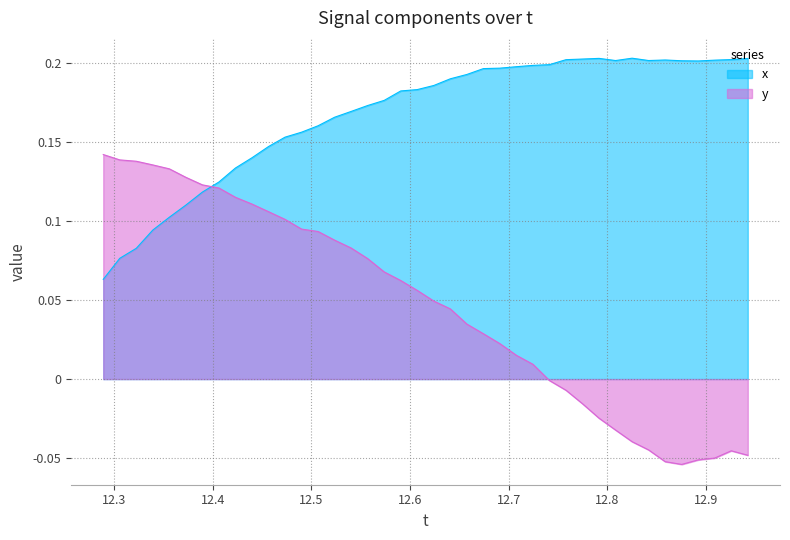

What is the label of the 6th point from the right?

12.85882